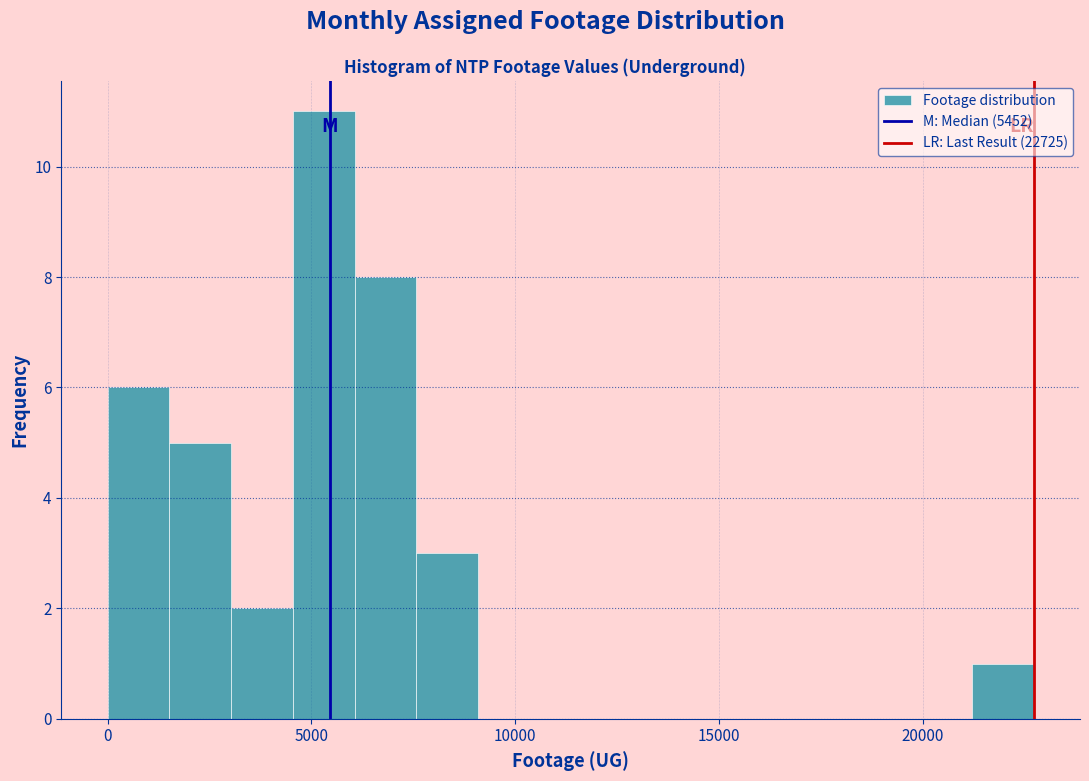

Read against the x-axis, roughly where is the centre of the tallest bar?

5500